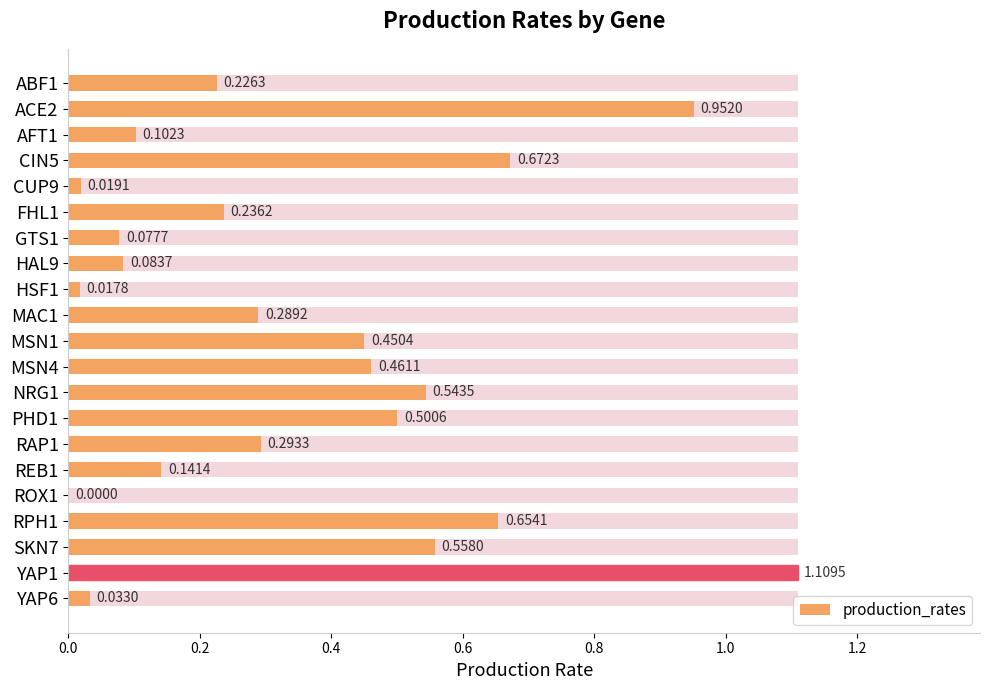

How many data points does each series have?

21